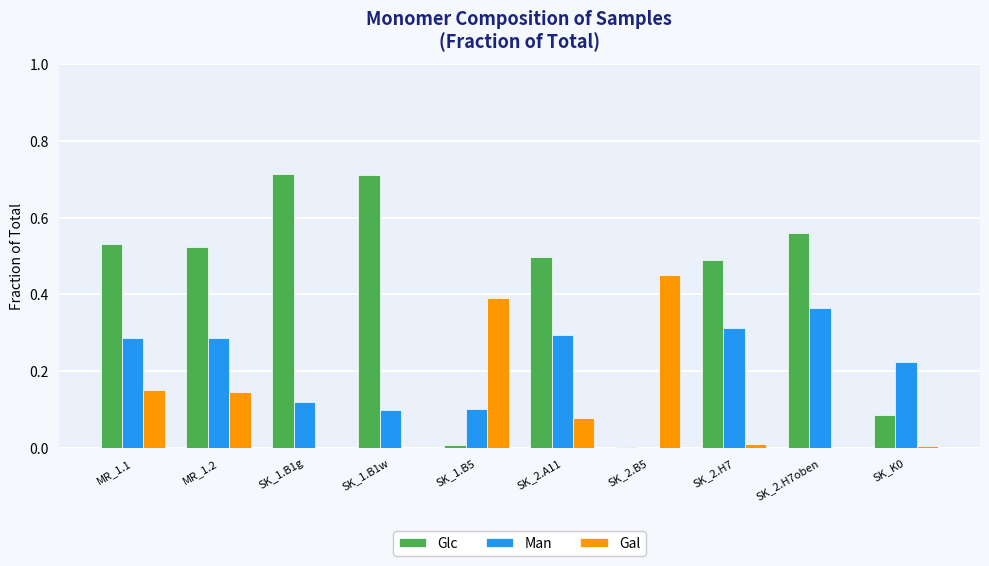

What are all the series names shown in the legend?

Glc, Man, Gal